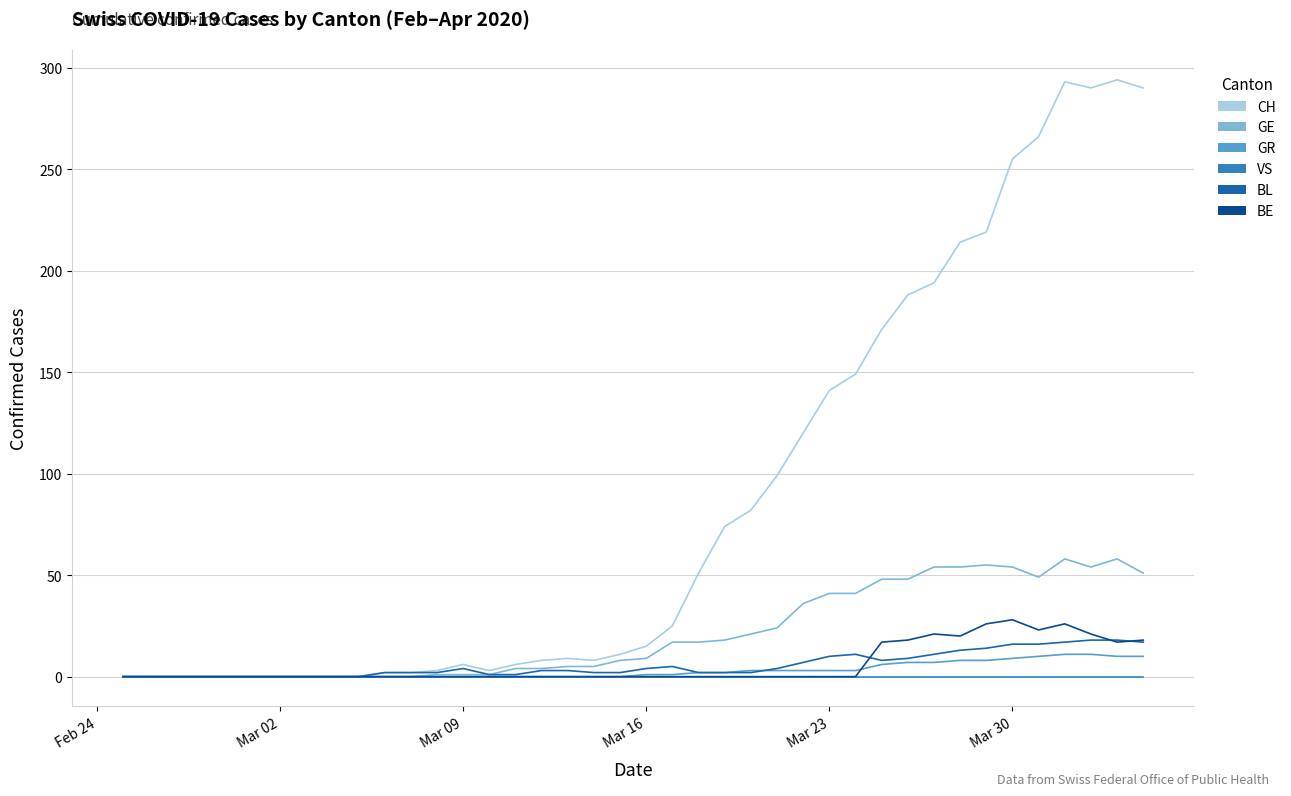

True or false: GR and GE intersect in this chart.

False